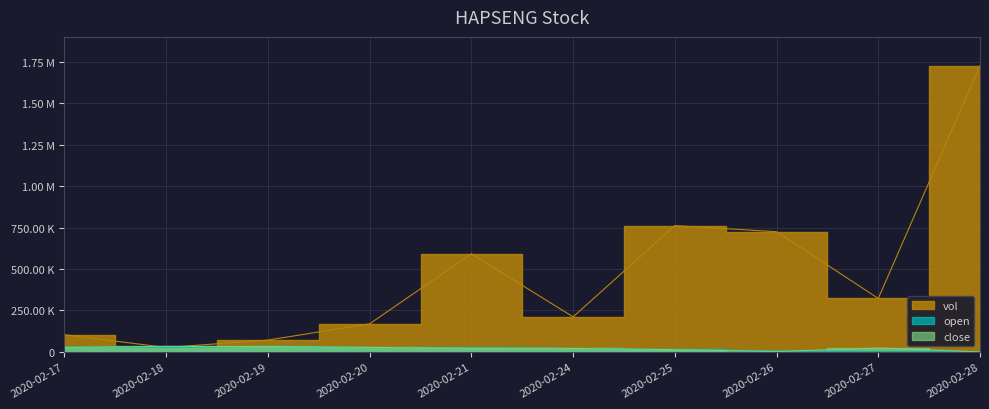

How many times do close and vol cross each other?

2